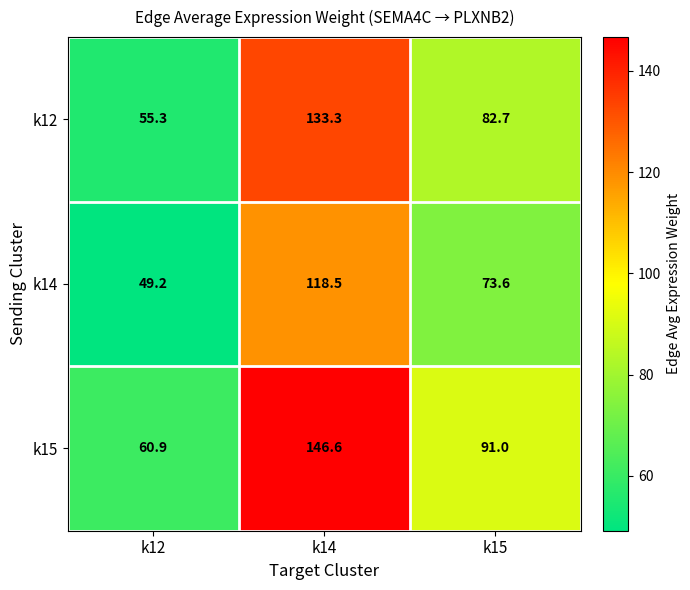

What is the maximum value shown in the chart?

146.6